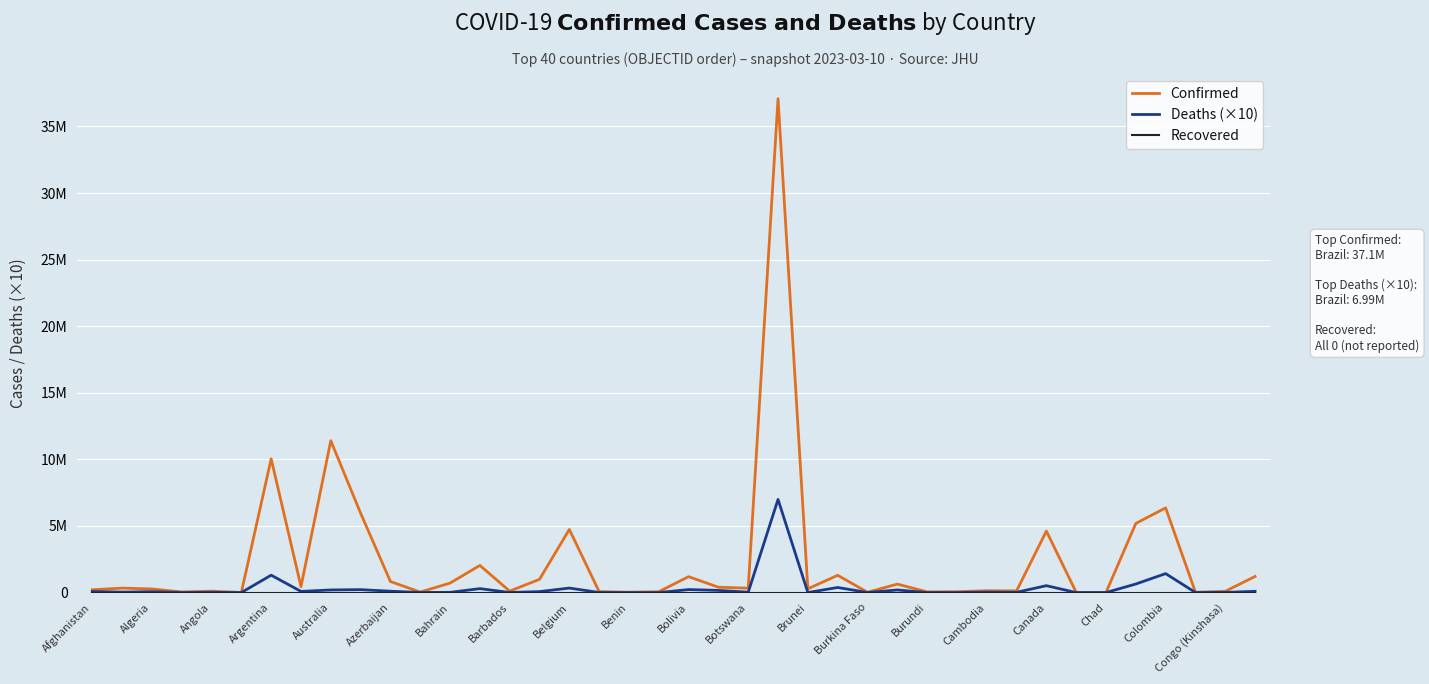

Does the chart have visible grid lines?

Yes